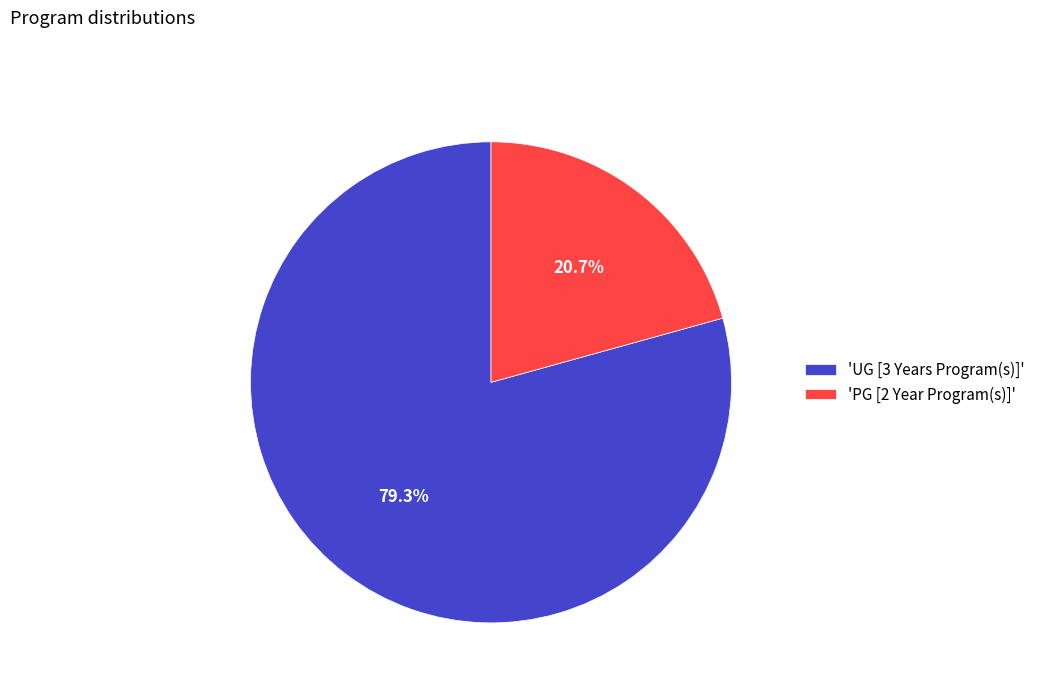

What percentage is NOT represented by 'UG [3 Years Program(s)]'?

20.7%